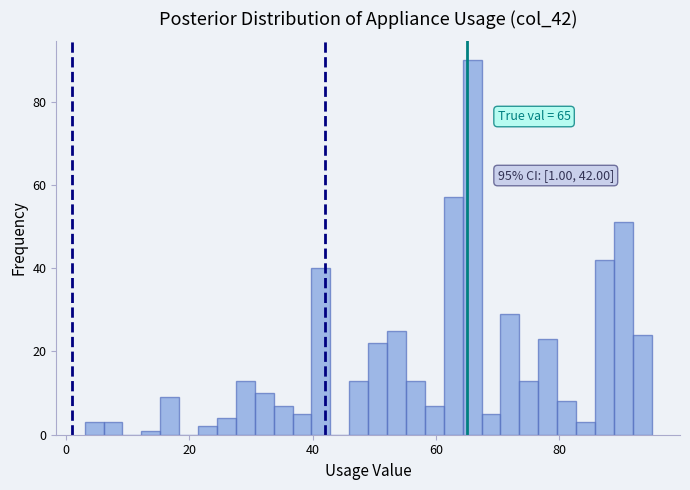

Read against the x-axis, roughly where is the centre of the tallest bar?

66